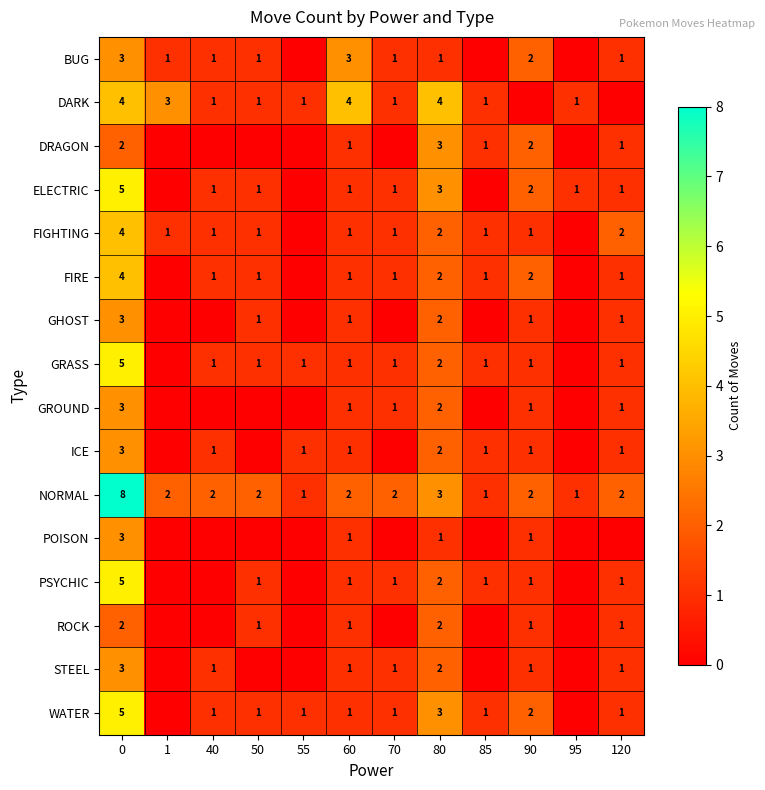

Is the value of FIRE at 60 greater than the value of WATER at 80?

No